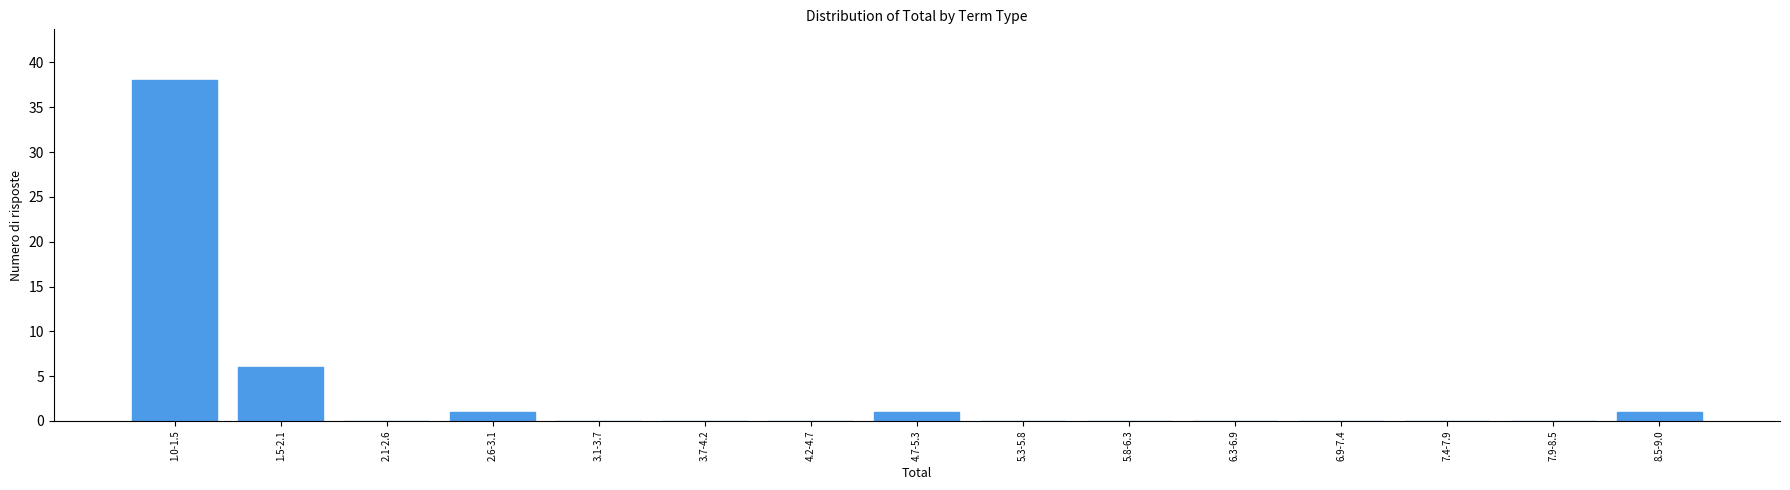

Reading left to right, what are all the values shown in this chart?

1.0-1.5=38	1.5-2.1=6	2.1-2.6=0	2.6-3.1=1	3.1-3.7=0	3.7-4.2=0	4.2-4.7=0	4.7-5.3=1	5.3-5.8=0	5.8-6.3=0	6.3-6.9=0	6.9-7.4=0	7.4-7.9=0	7.9-8.5=0	8.5-9.0=1